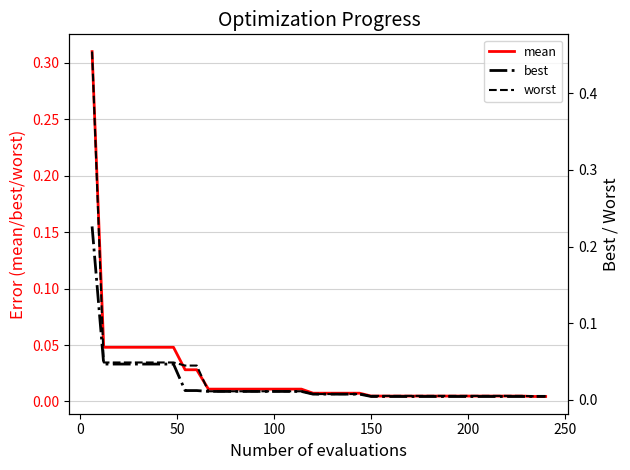

Rank the series by their maximum value, from lowest to highest.

best, mean, worst